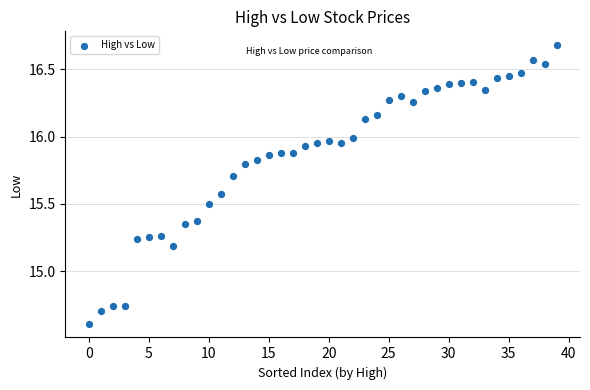

What is the range of Y values (max minus min)?

2.1